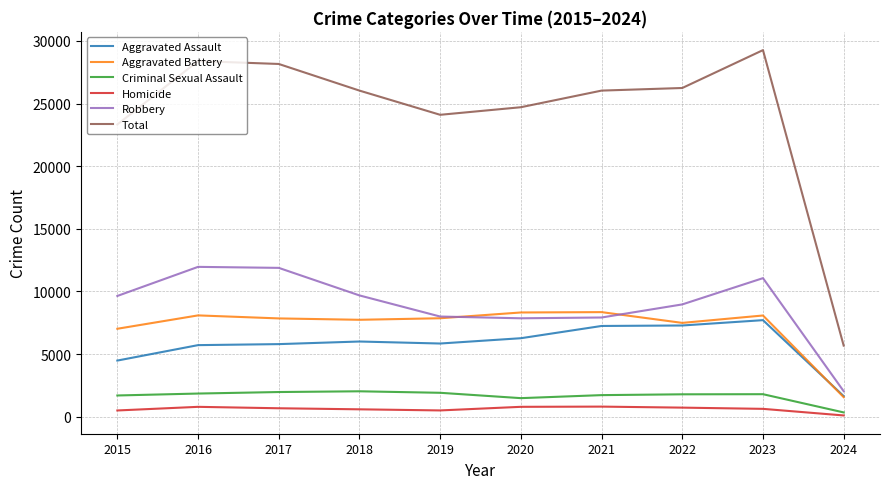

True or false: Aggravated Battery and Homicide cross at least once.

False